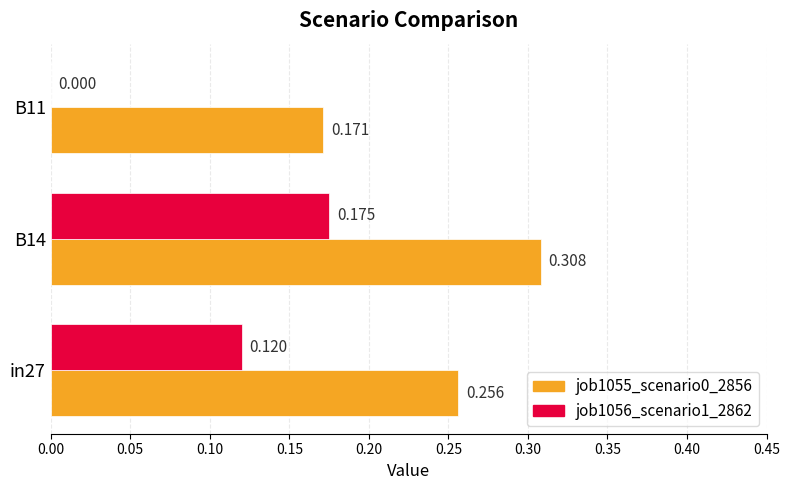

How many values in the job1056_scenario1_2862 series exceed 0?

2